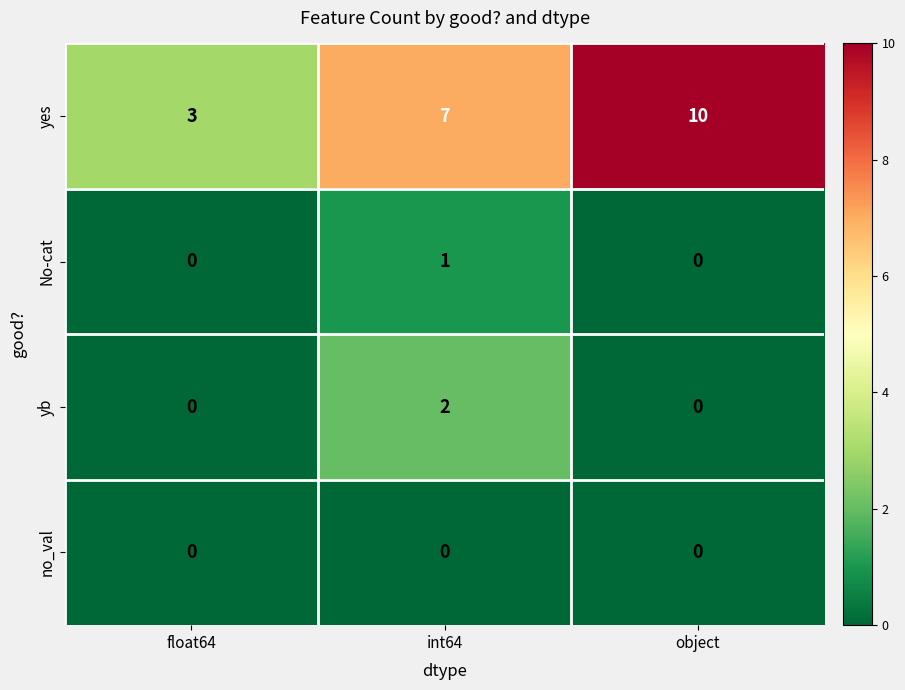

Which label corresponds to the largest value in the chart?

object